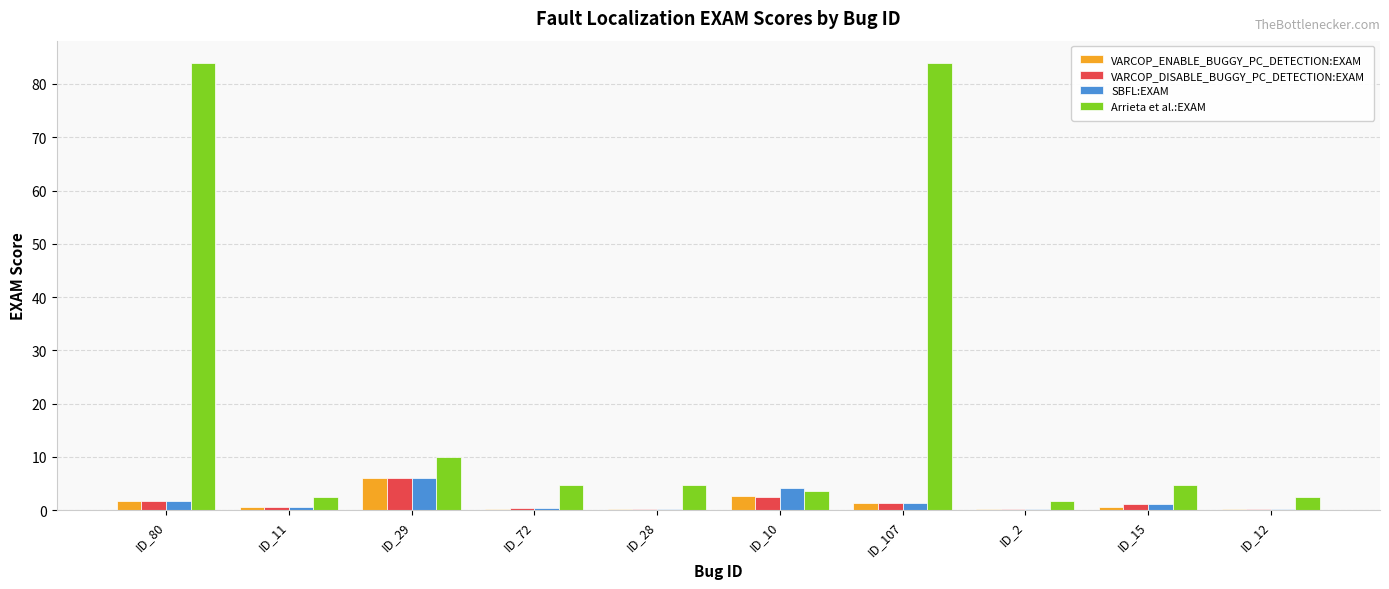

Between ID_28 and ID_107, which series saw the biggest shift?

Arrieta et al.:EXAM